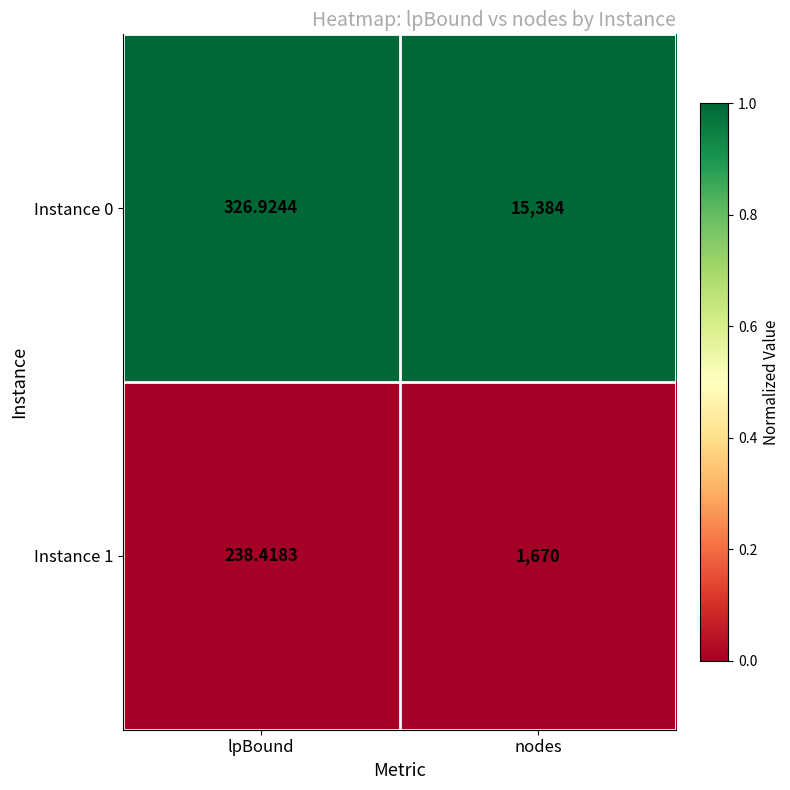

Is the value of Instance 1 at lpBound greater than the value of Instance 0 at nodes?

No